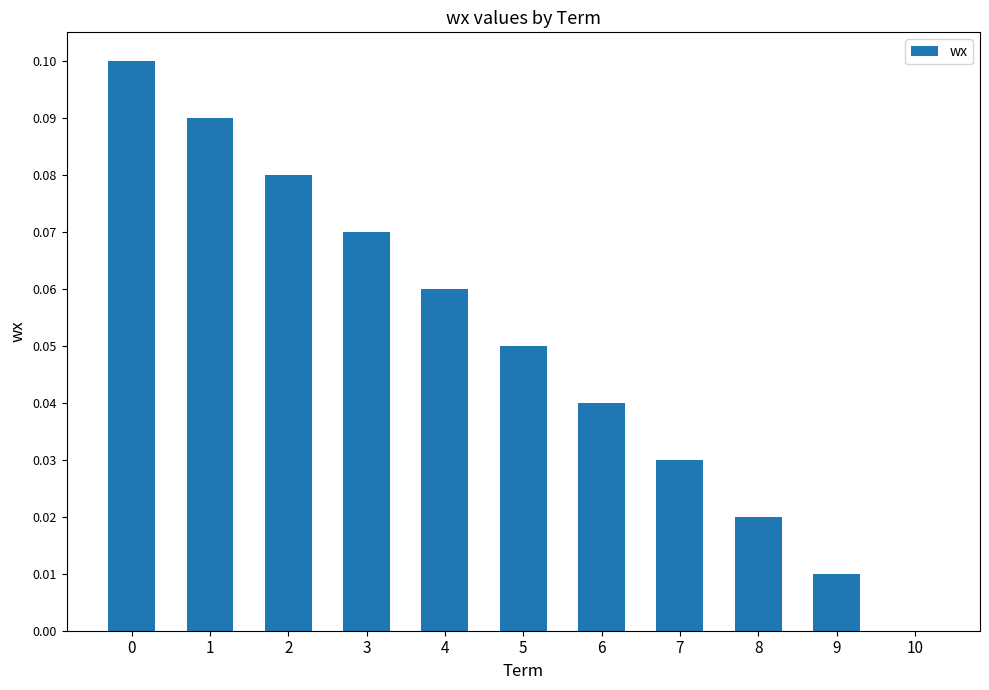

At which label is the value closest to 0?

10